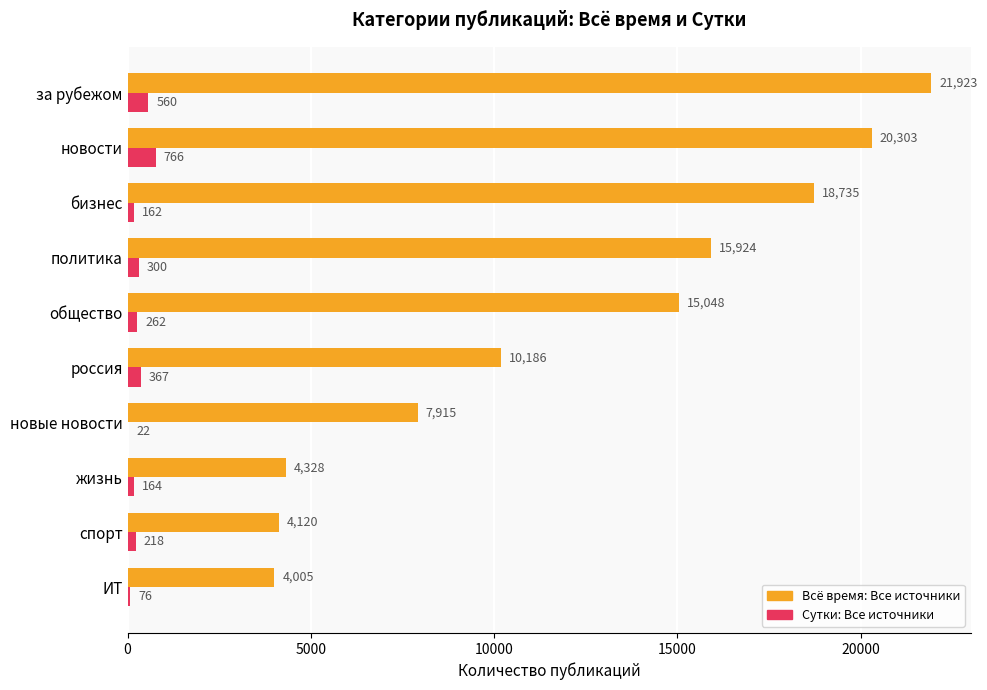

What is the sum of all Всё время: Все источники values?

122487